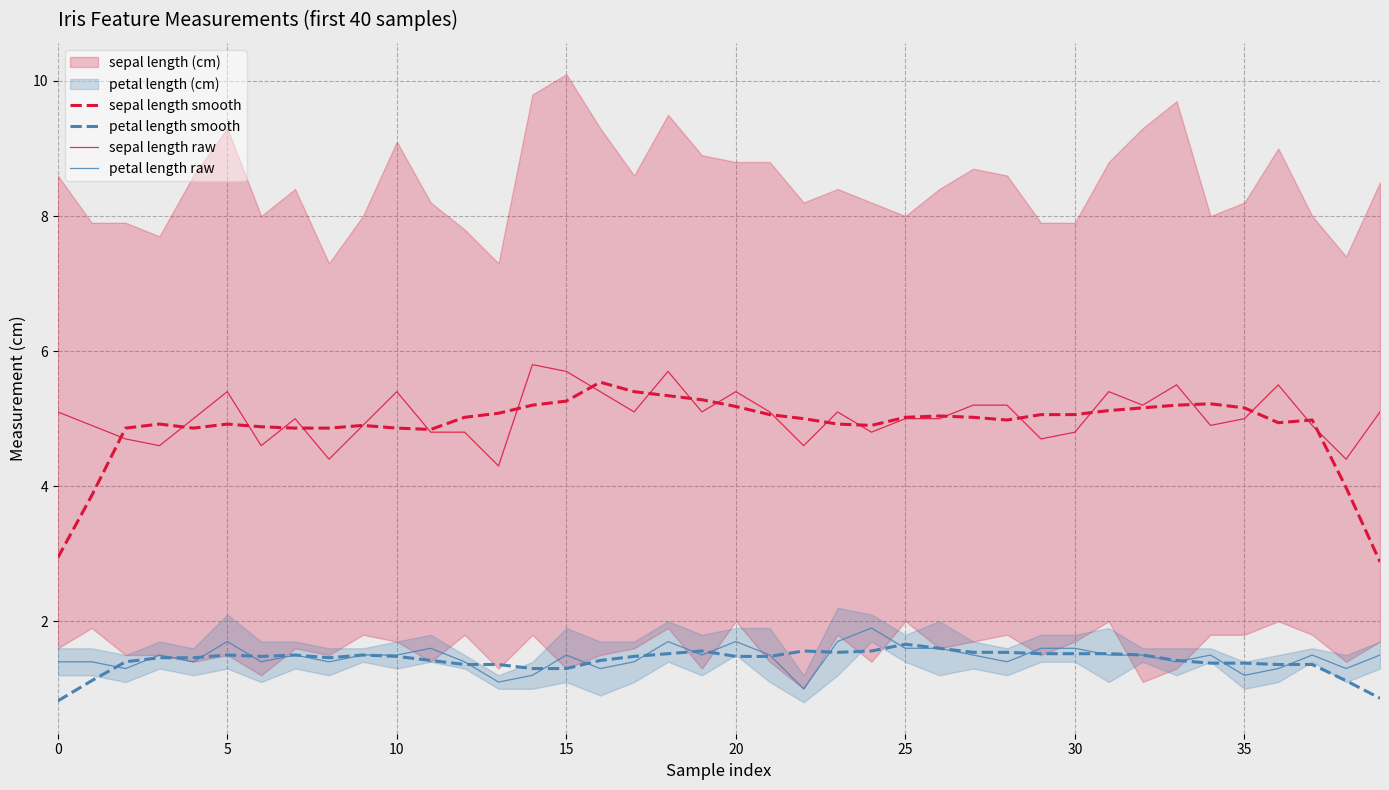

How many lines are shown in the chart?

4